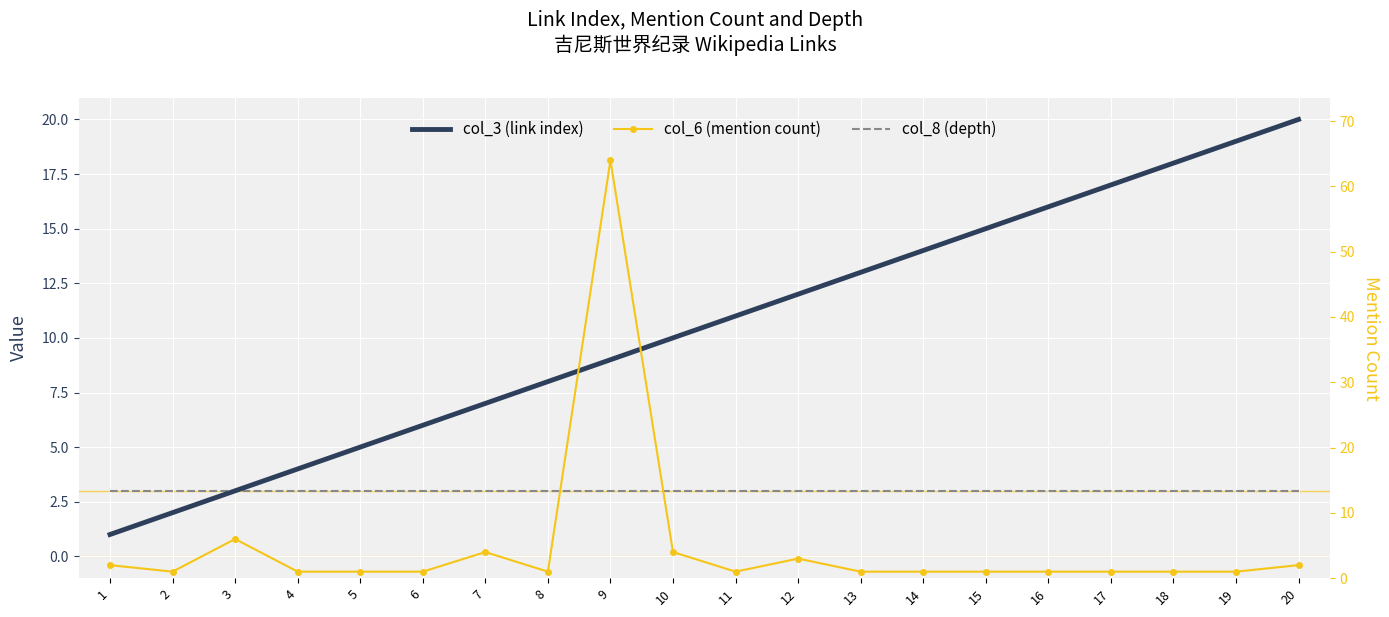

Which series has the largest total across all categories?

col_3 (link index)